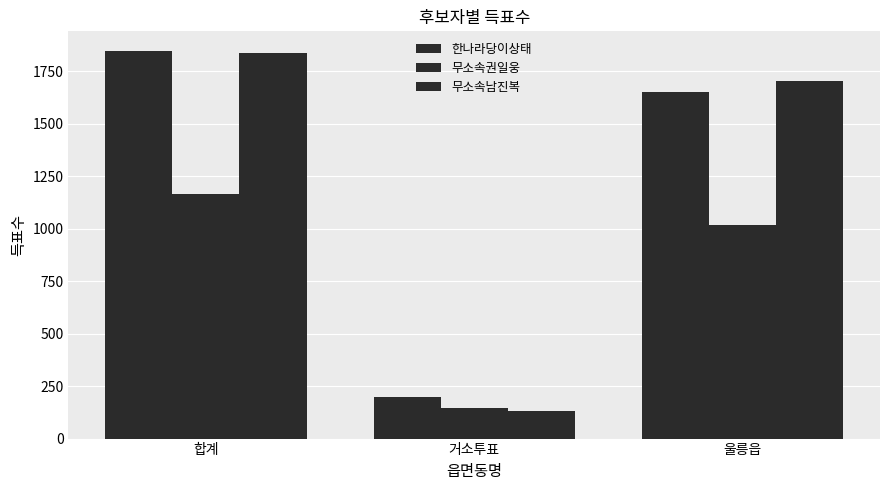

How many data points does each series have?

3